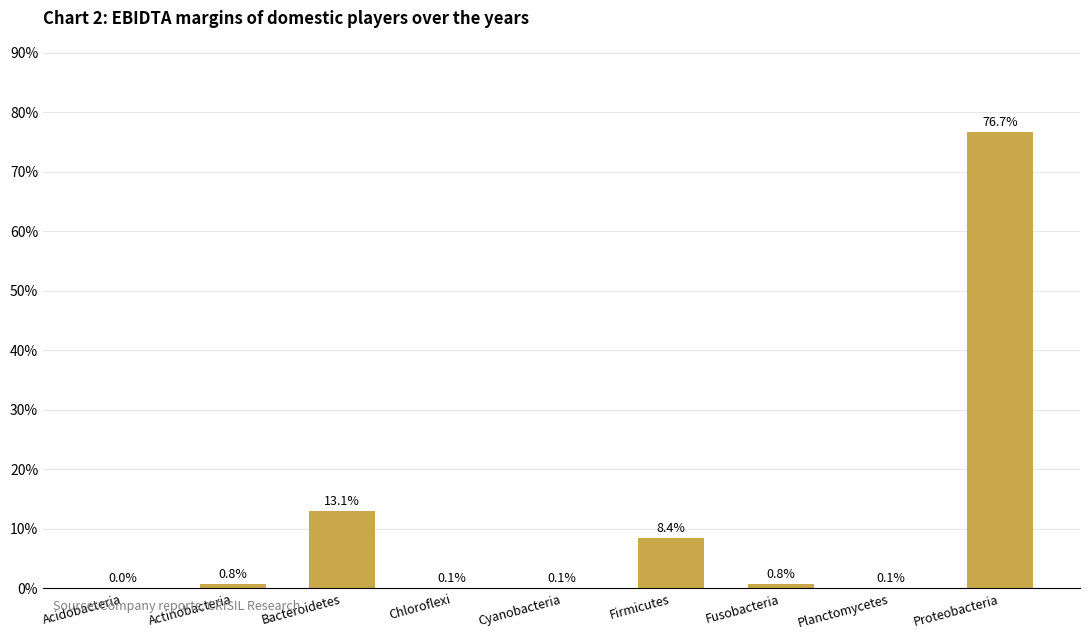

Where is the data nearest to the value 38?

Bacteroidetes